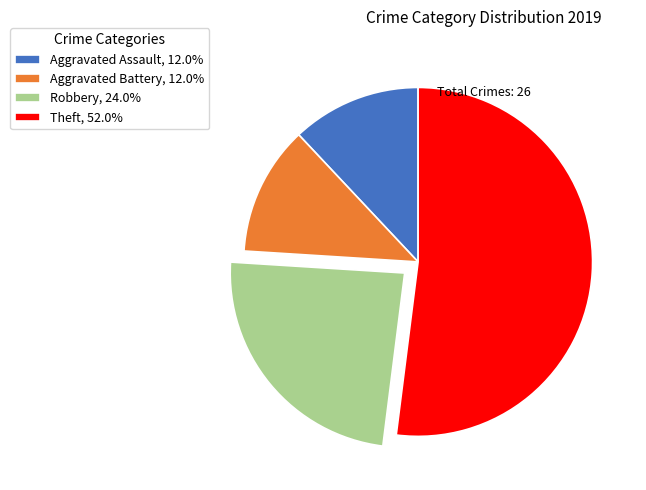

Combined, do Theft, 52.0% and Robbery, 24.0% account for over 50%?

Yes